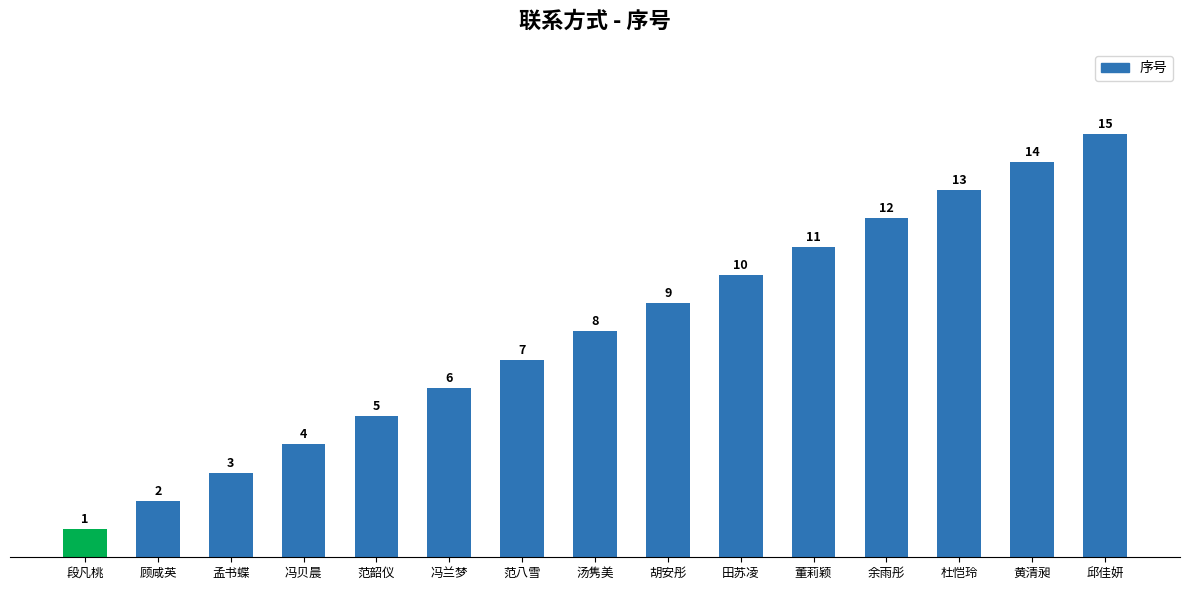

Reading left to right, list all the values displayed in this chart.

段凡桃=1	顾咸英=2	孟书蝶=3	冯贝晨=4	范韶仪=5	冯兰梦=6	范八雪=7	汤隽美=8	胡安彤=9	田苏凌=10	董莉颖=11	余雨彤=12	杜恺玲=13	黄清昶=14	邱佳妍=15